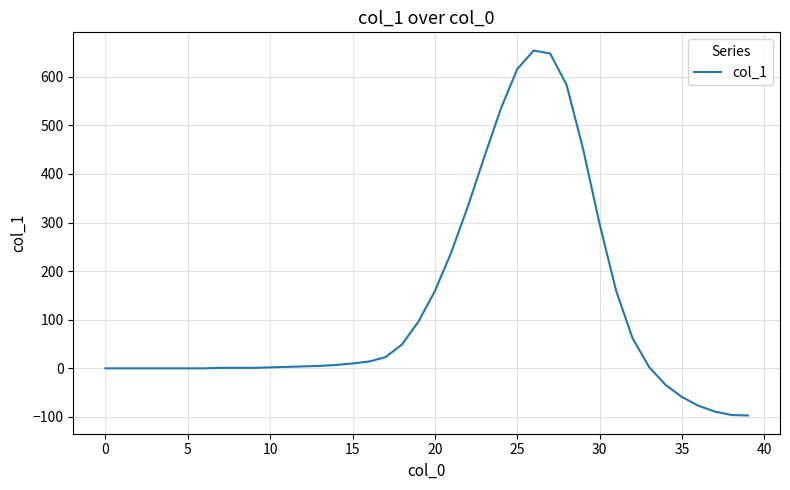

How many lines are shown in the chart?

1